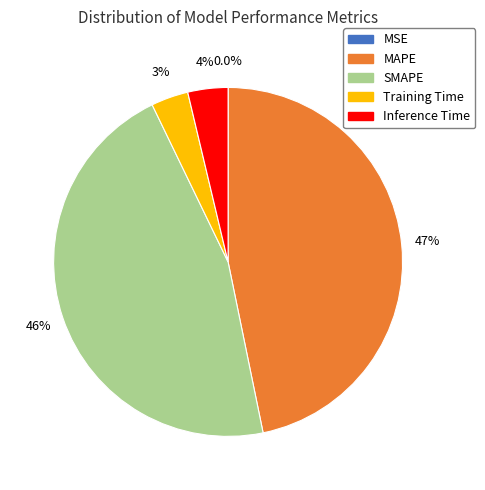

To the nearest percent, what is the difference between the SMAPE and Training Time slice percentages?

43%